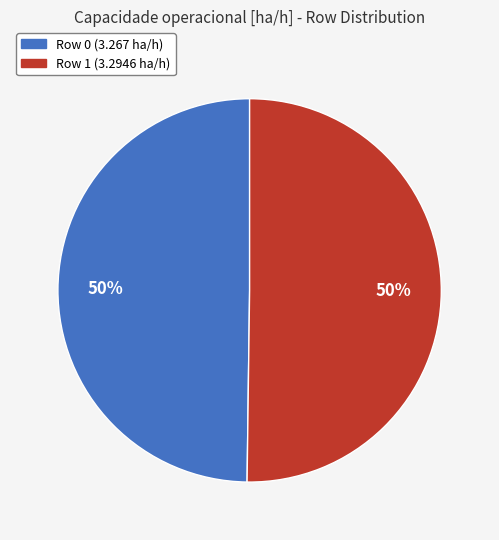

To the nearest percent, what portion does Row 1 represent?

50%